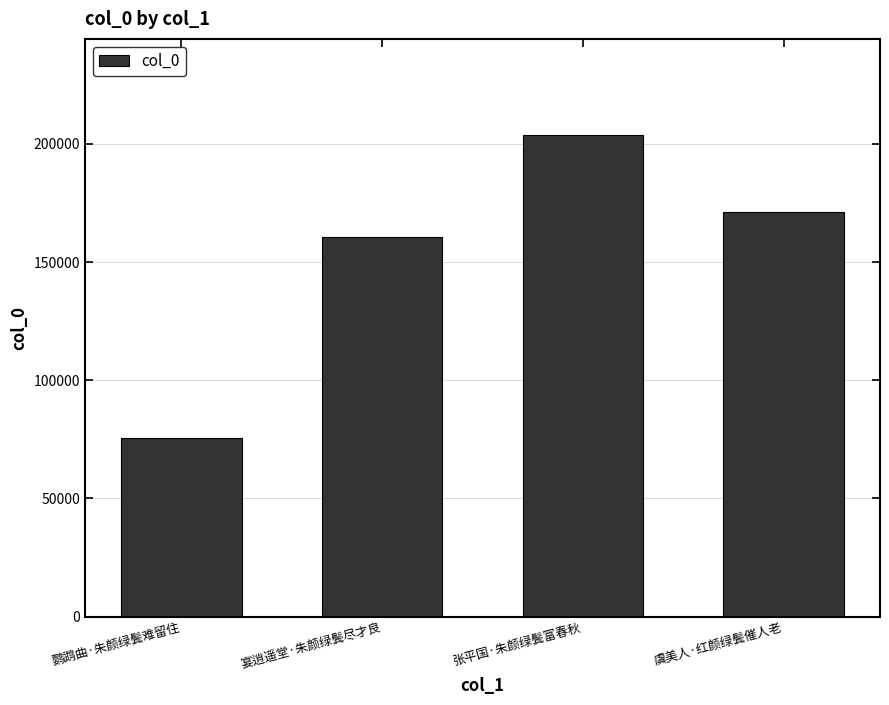

Reading right to left, extract all data points from this chart.

171012	203692	160500	75612